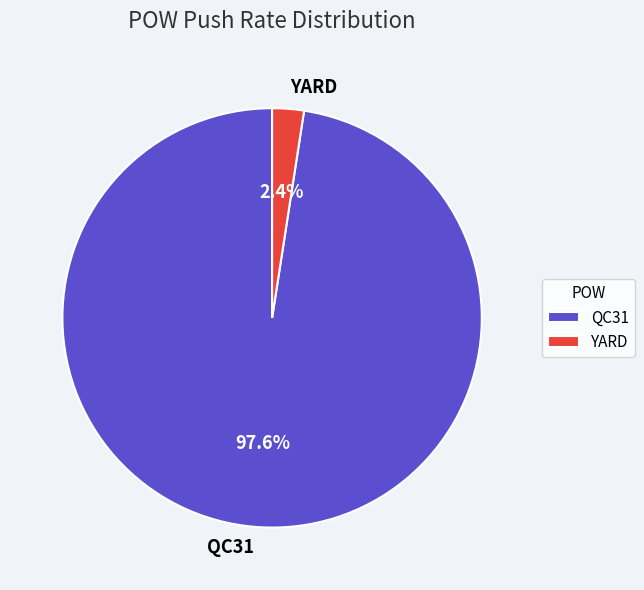

Between YARD and QC31, which is larger?

QC31